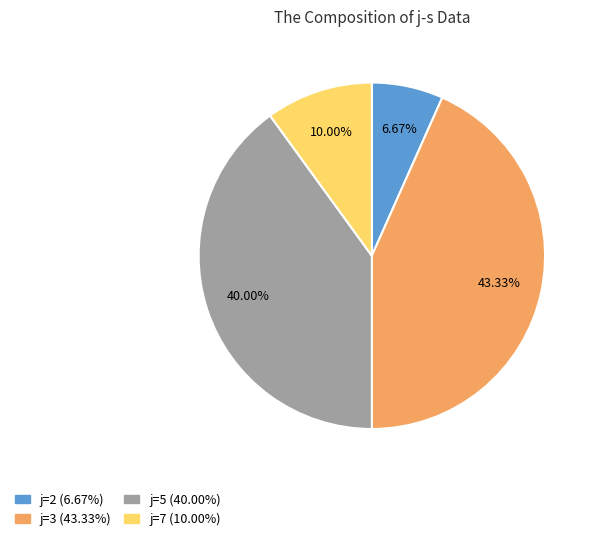

Is there any slice that represents more than half of the pie?

No